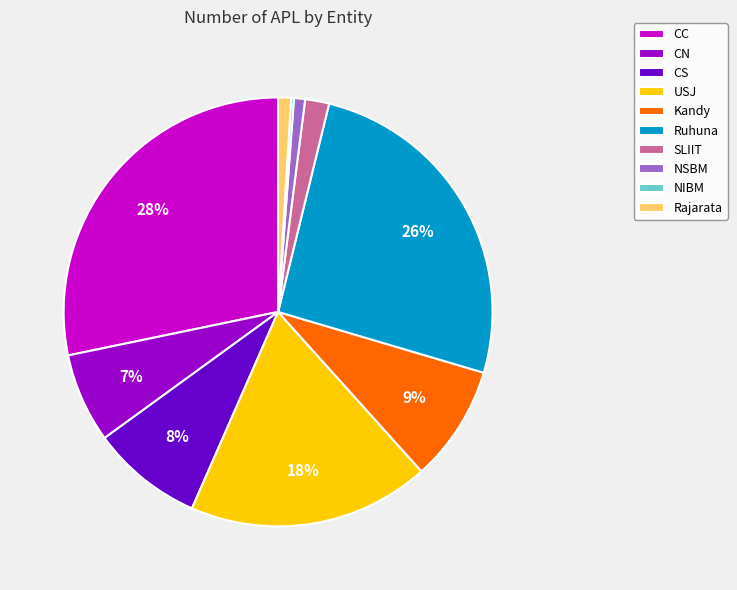

To the nearest percent, what is the average slice percentage?

10%